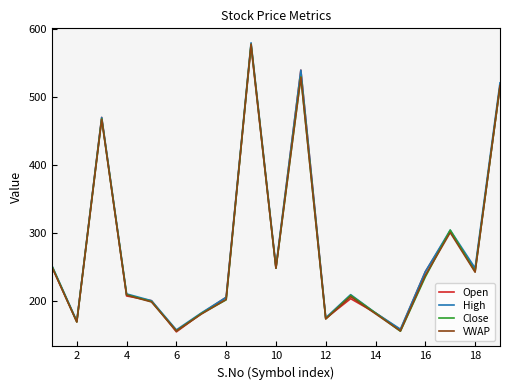

What are all the series names shown in the legend?

Open, High, Close, VWAP